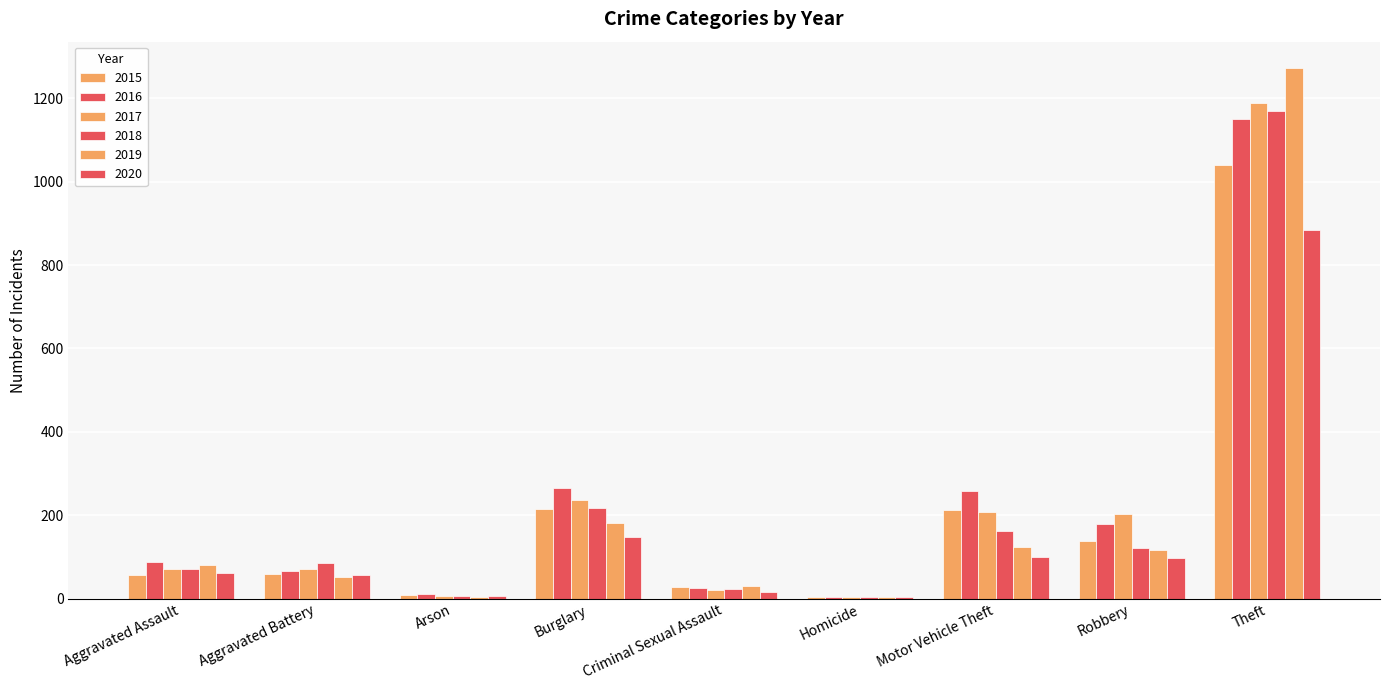

Does the chart contain stacked bars?

No